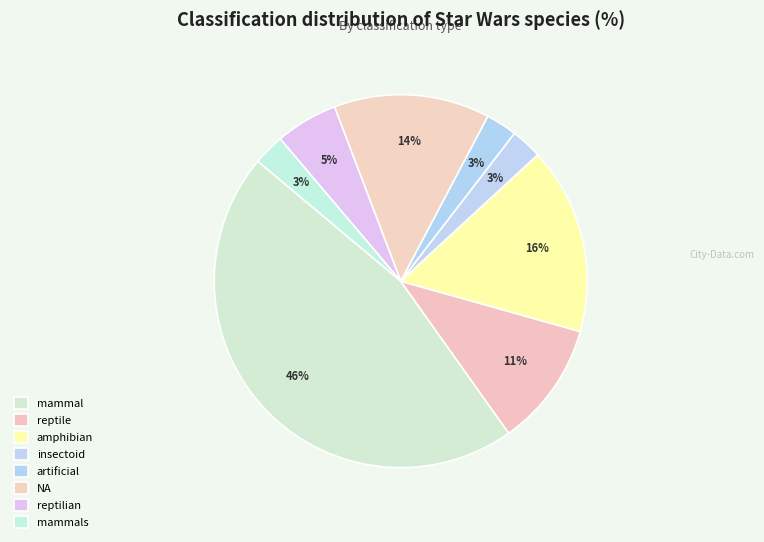

How much of the chart is everything except amphibian?

83.8%